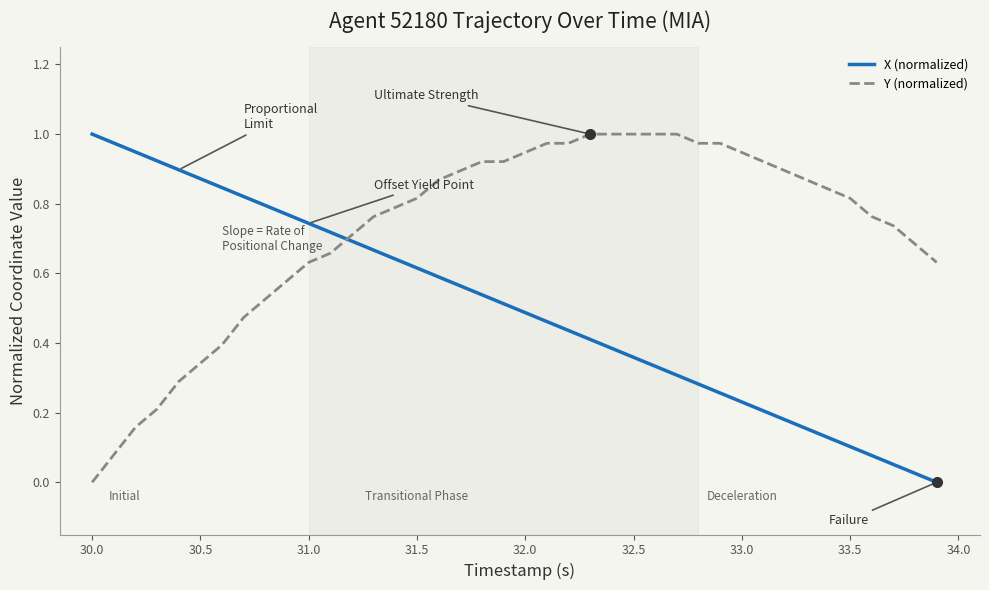

True or false: X (normalized) and Y (normalized) intersect in this chart.

True